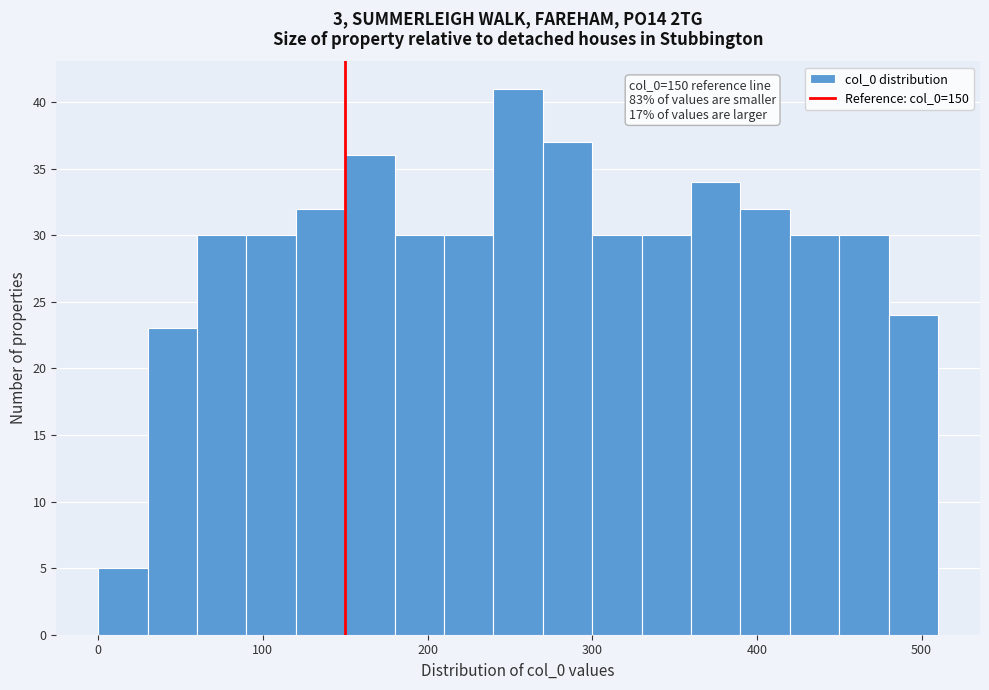

Read against the x-axis, roughly where is the centre of the tallest bar?

260